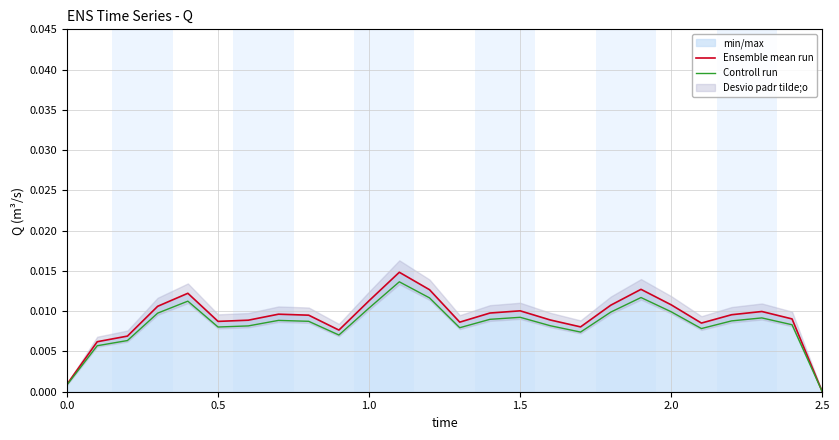

The Ensemble mean run series shows 0.0 at 2.5. True or false?

True